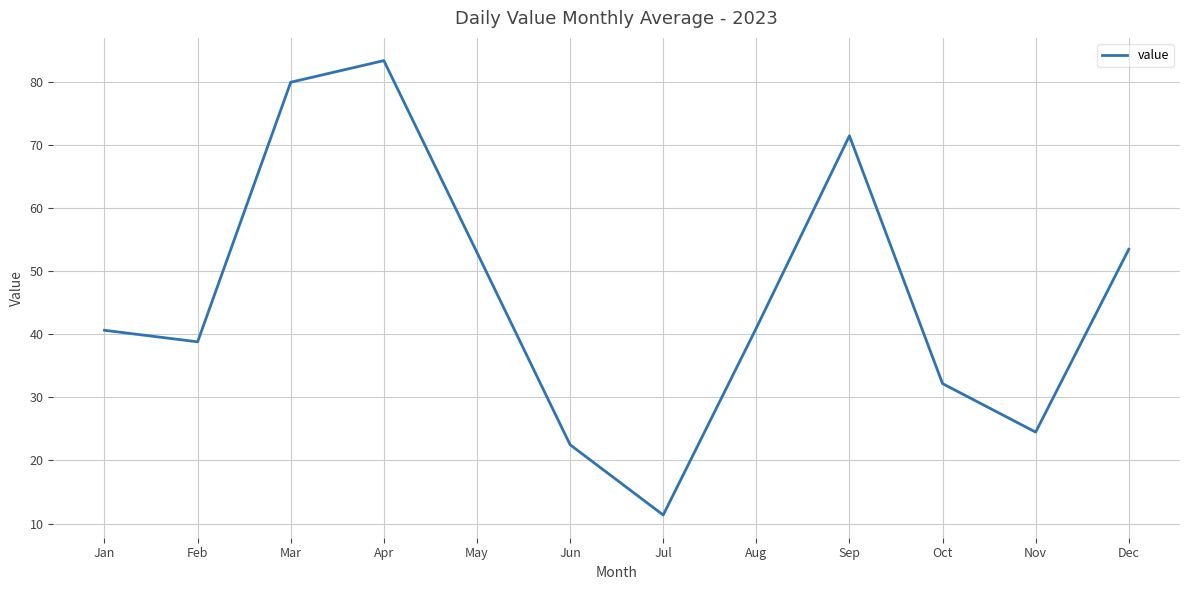

What is the sum of all values?

552.4